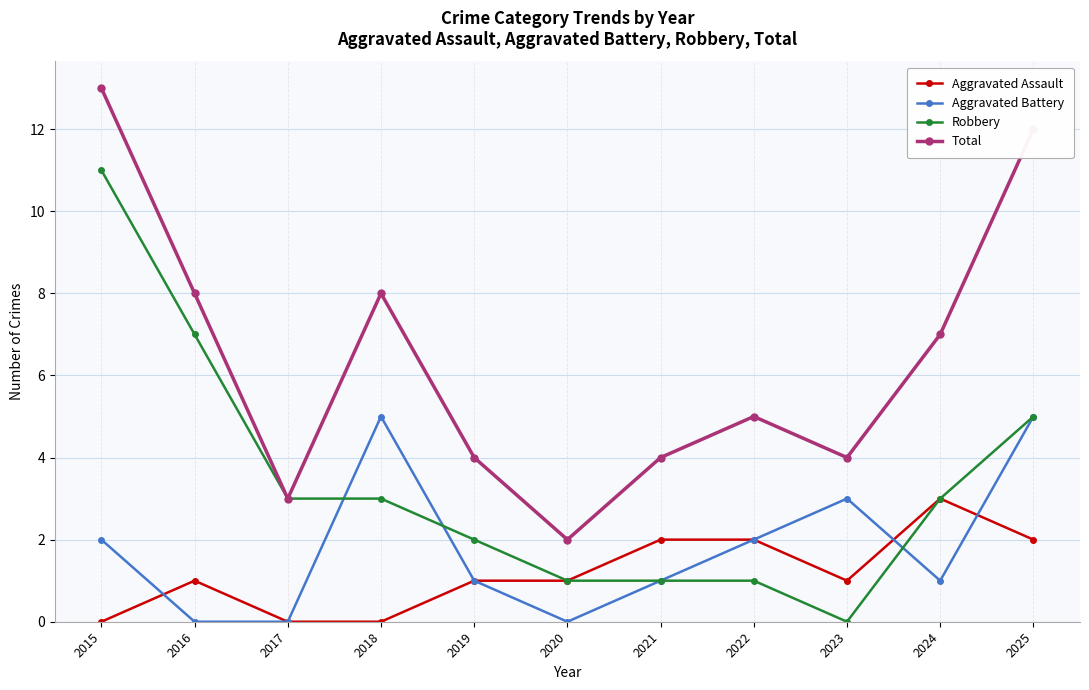

True or false: Total and Aggravated Assault intersect in this chart.

False